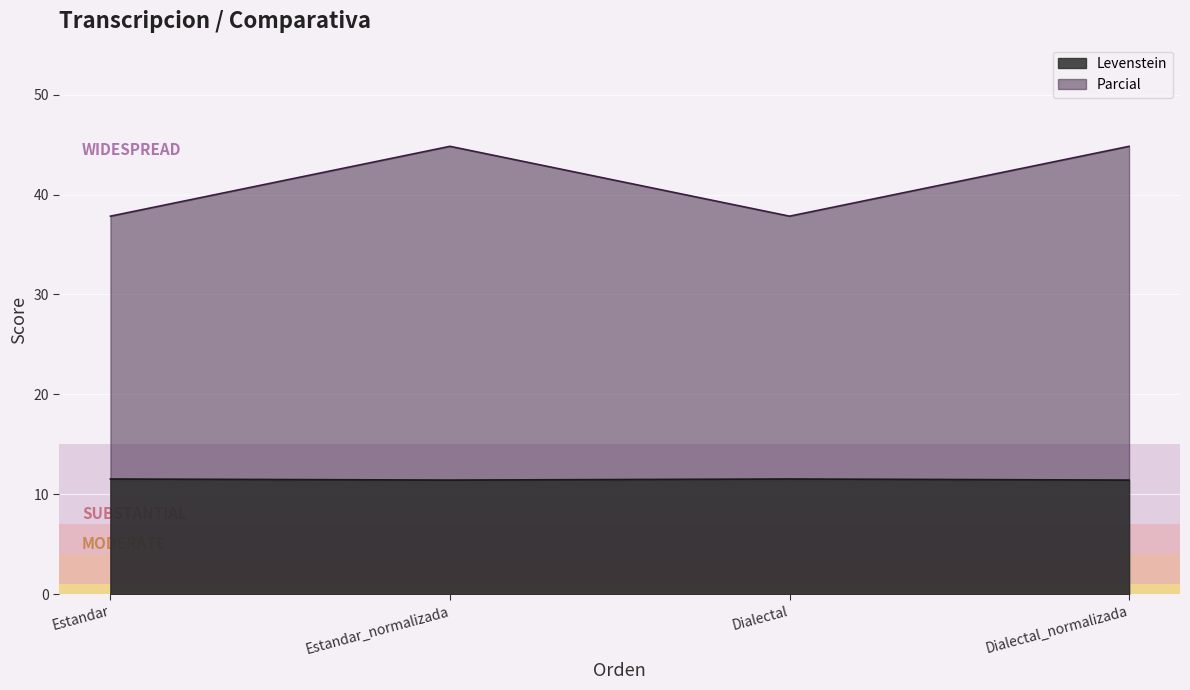

How many lines are shown in the chart?

2